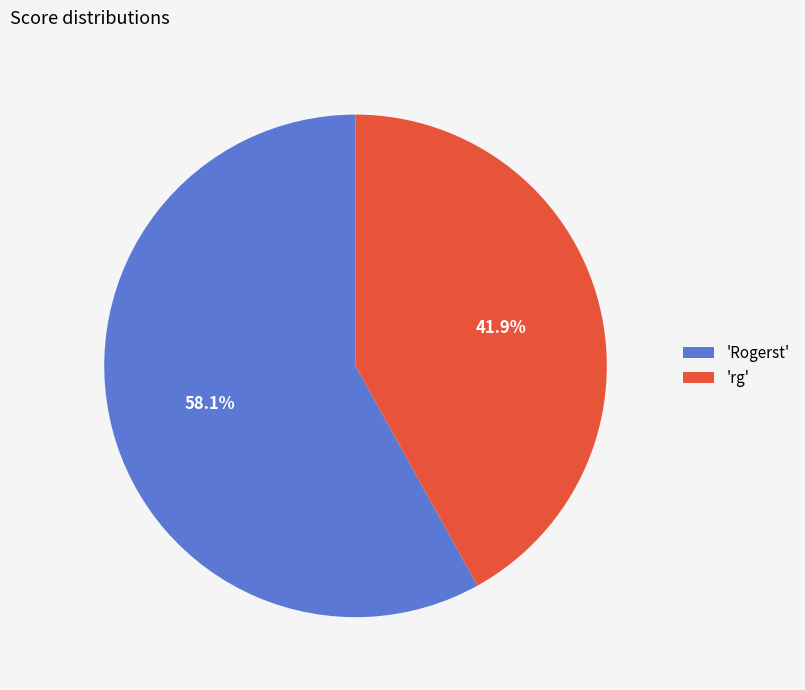

What is the ratio of the value at 'rg' to the value at 'Rogerst'?

0.7